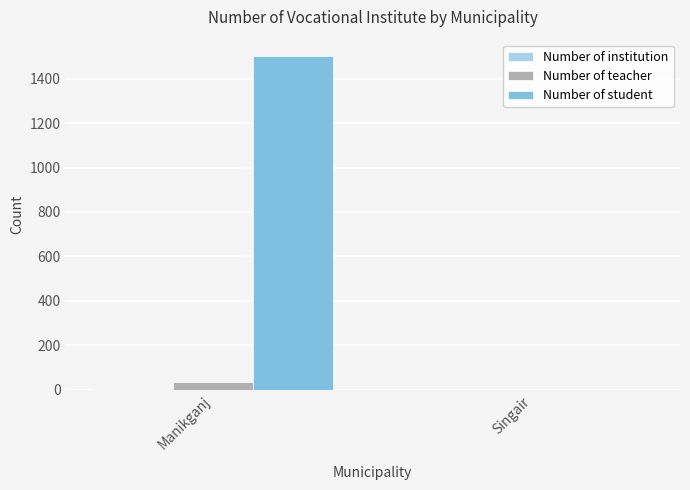

Is the value of Number of teacher at Manikganj greater than the value of Number of student at Singair?

Yes